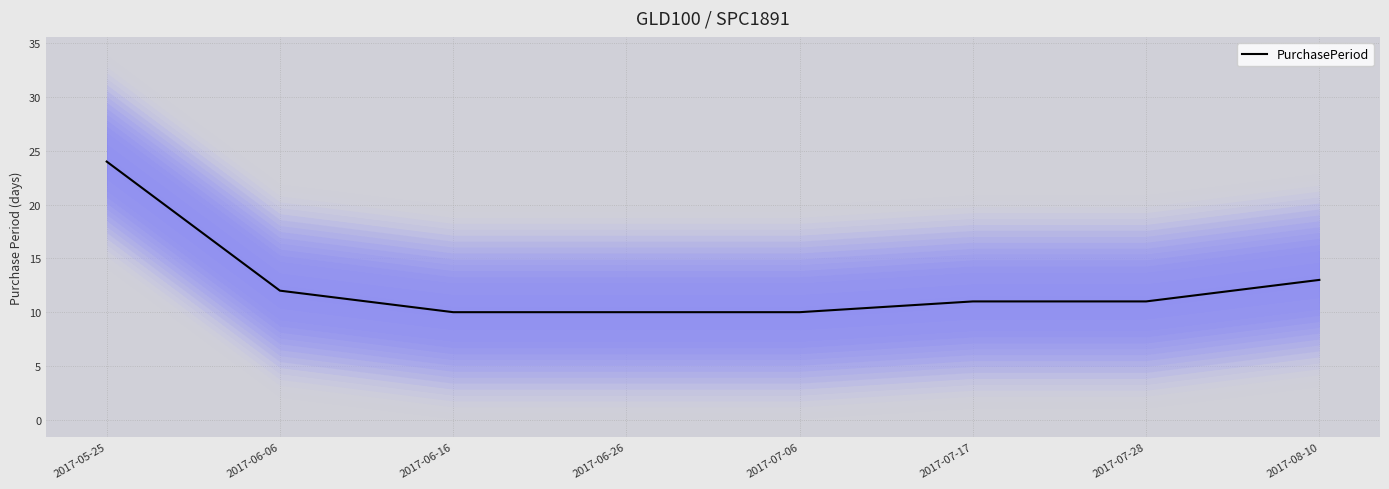

What is the approximate value at 2017-07-06?

10